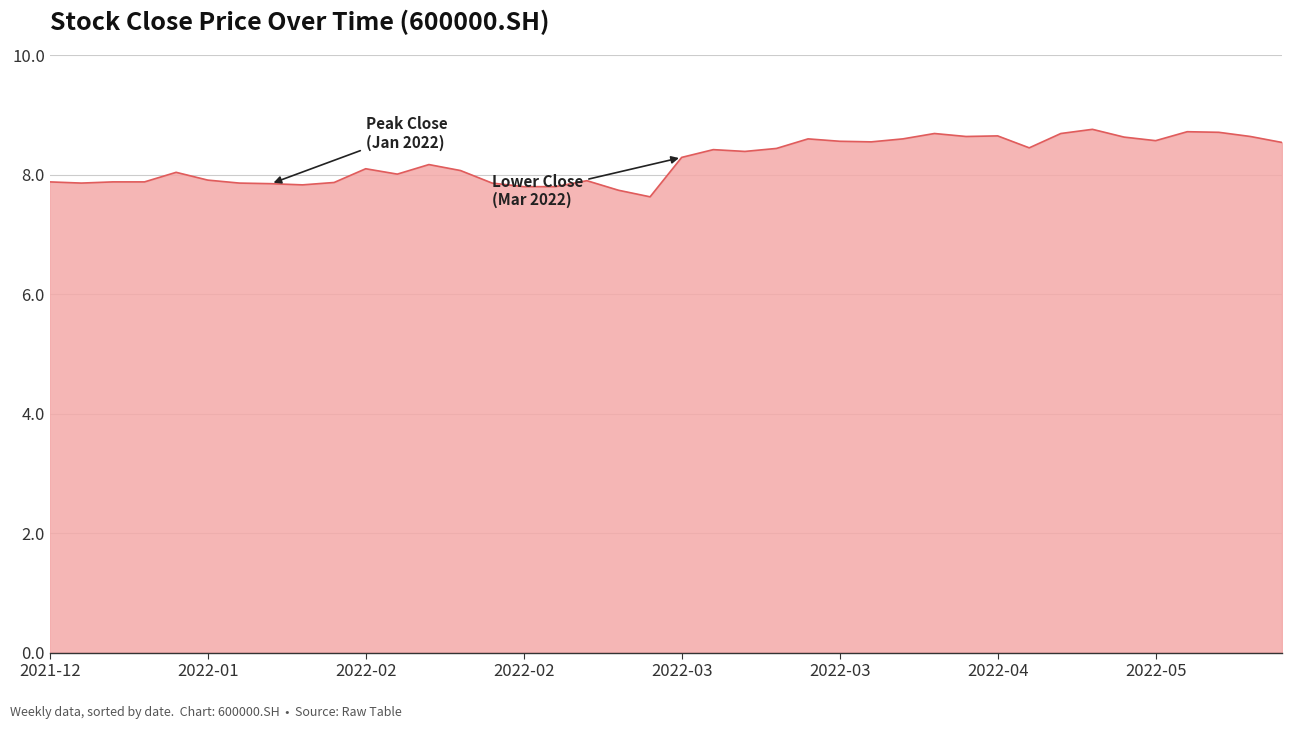

What is the difference between the maximum and minimum values?

1.1